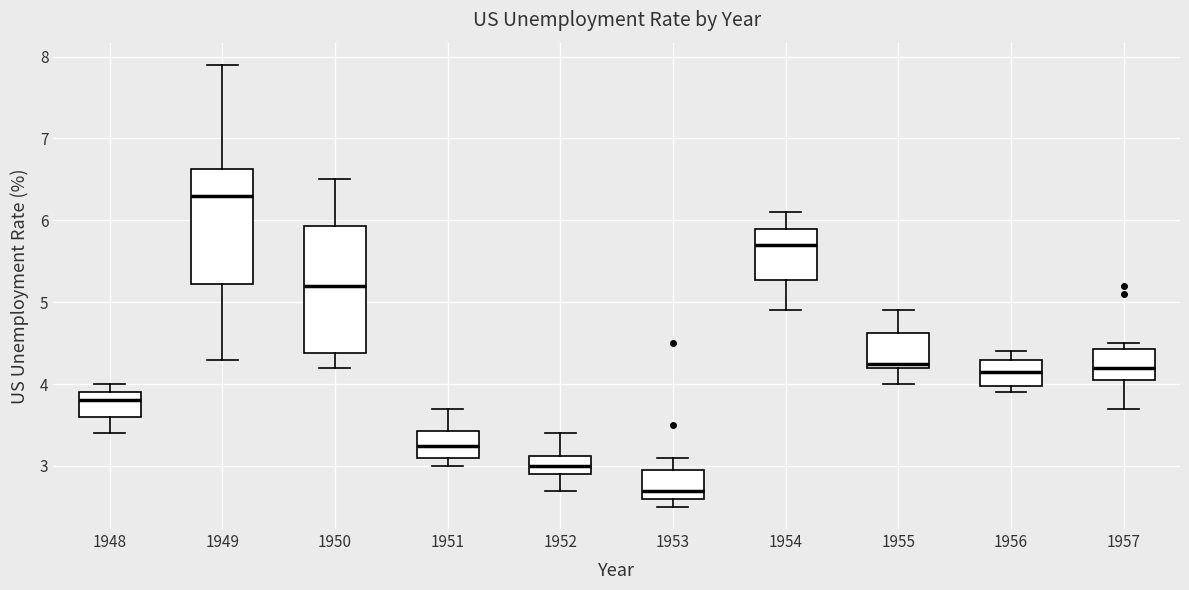

Which box is the tallest, from its lower edge to its upper edge?

1950